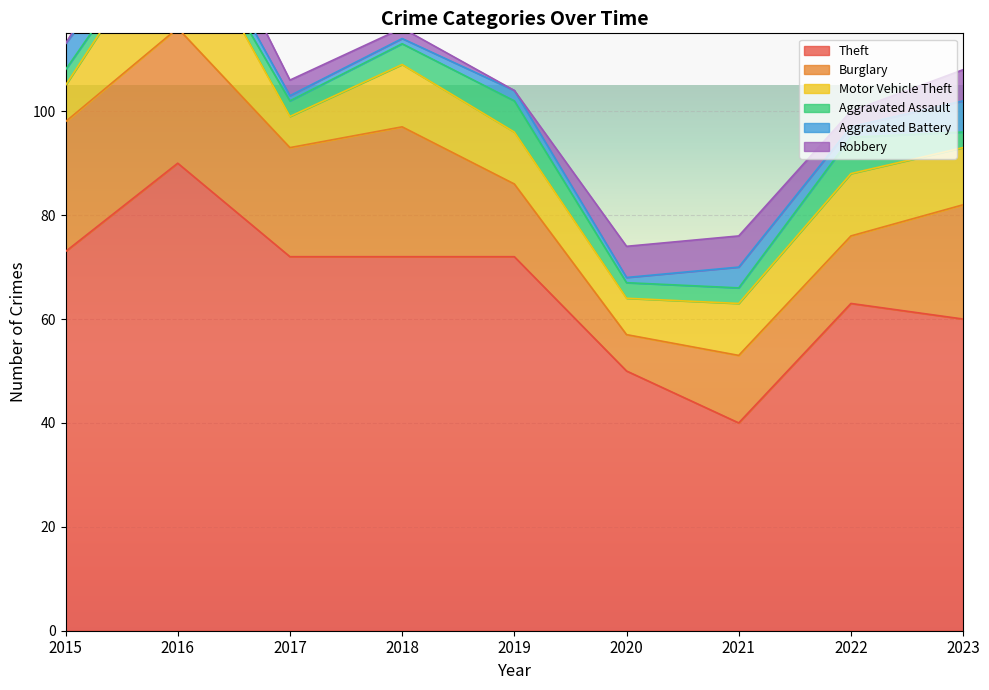

How many lines are shown in the chart?

6